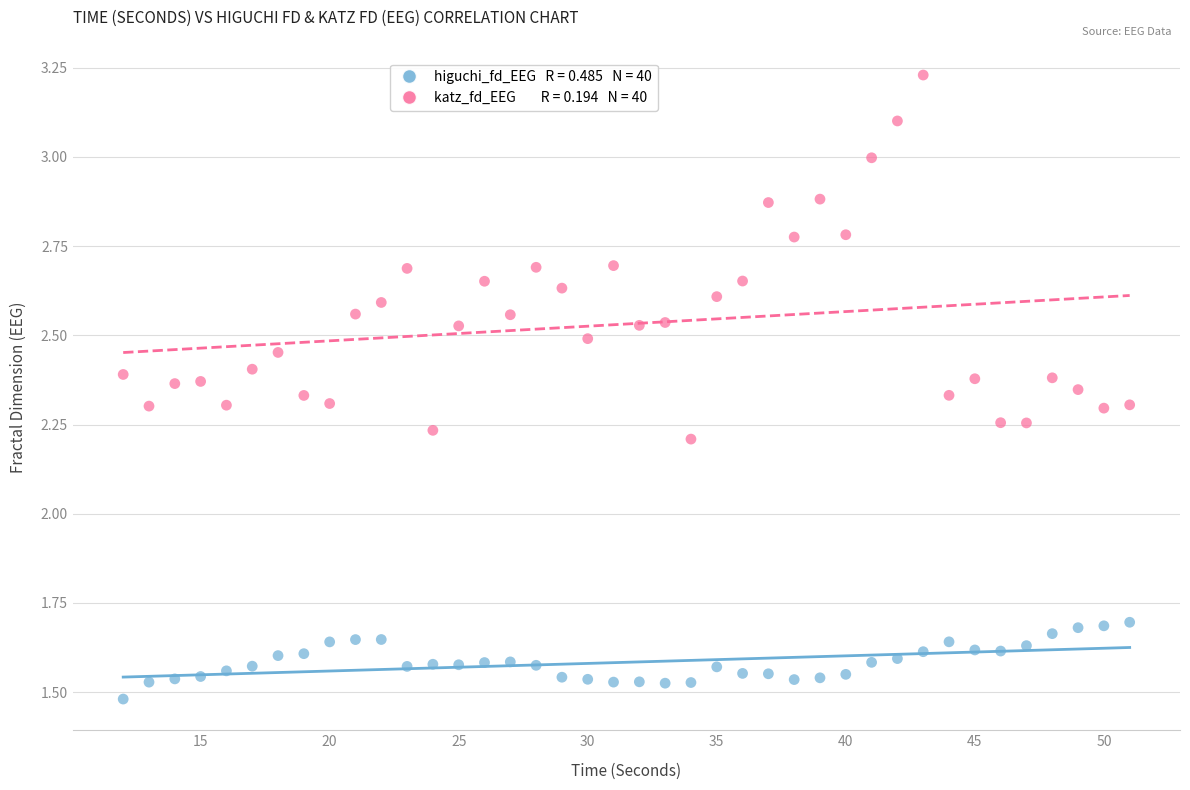

Across all data points, what is the range of X values (max minus min)?

39.0